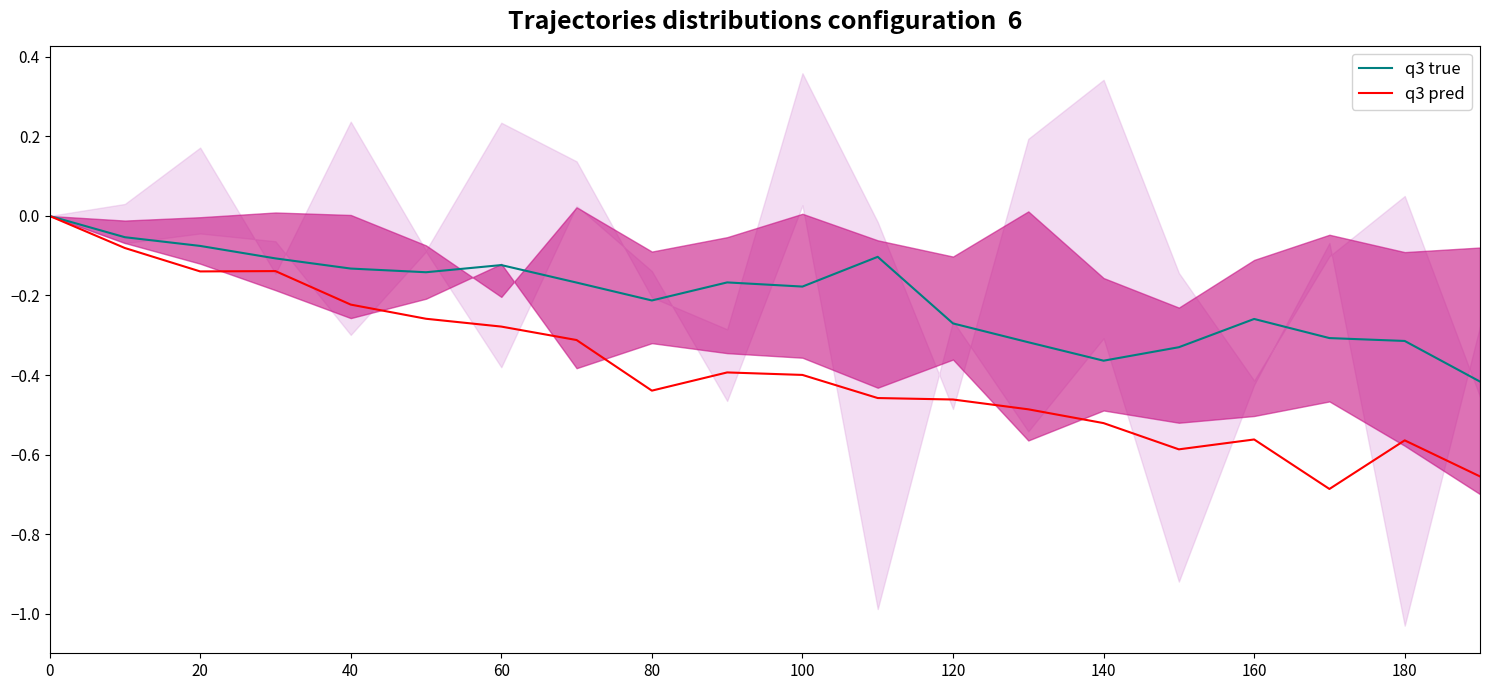

What position from the right is 100?

15